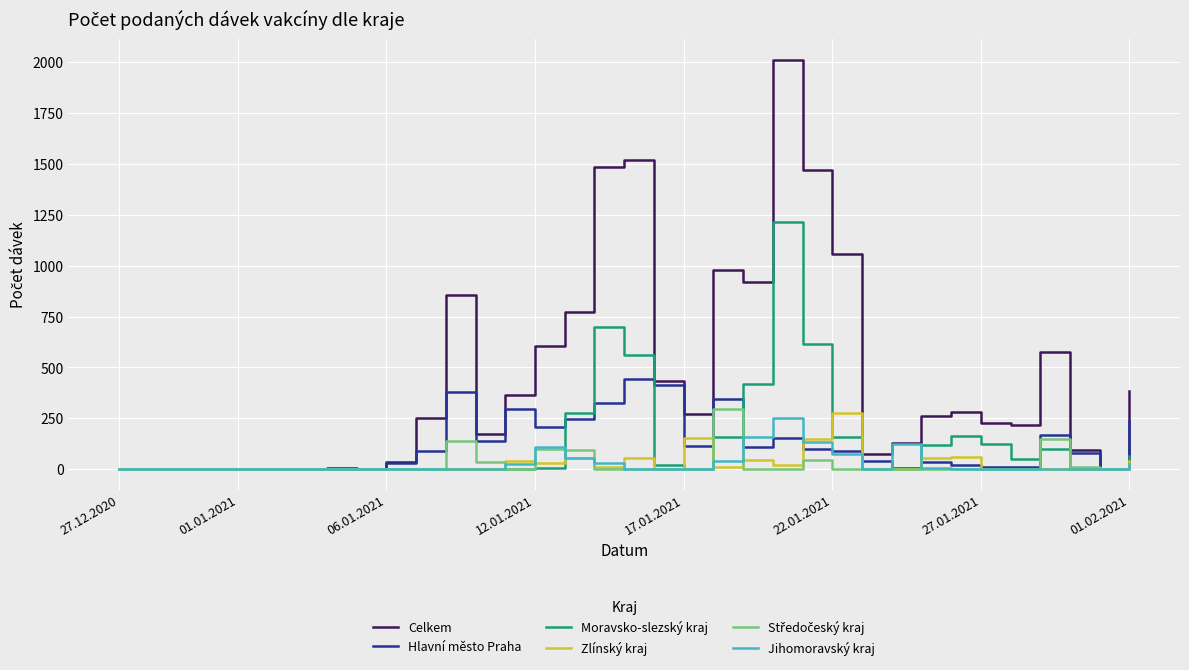

What is the maximum value for Celkem?

2010